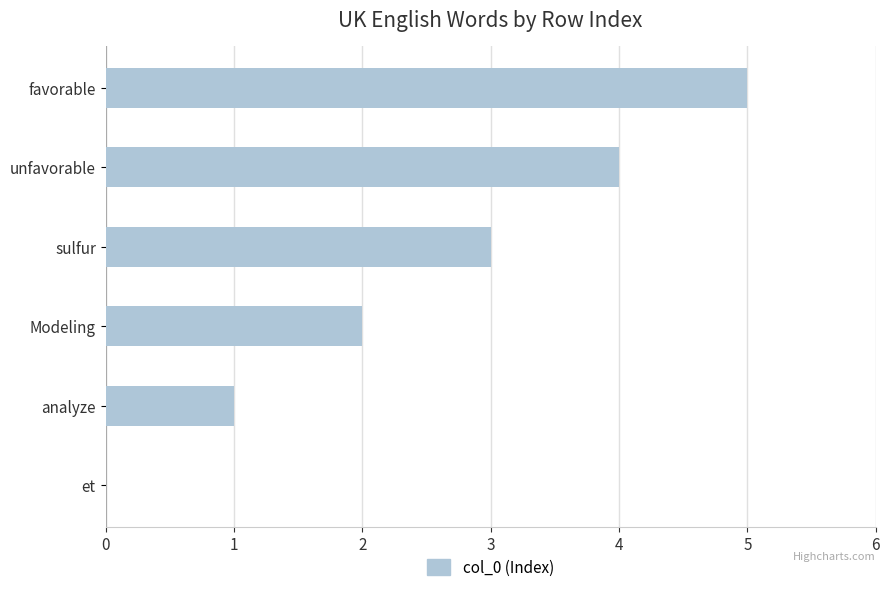

What is the maximum value shown in the chart?

5